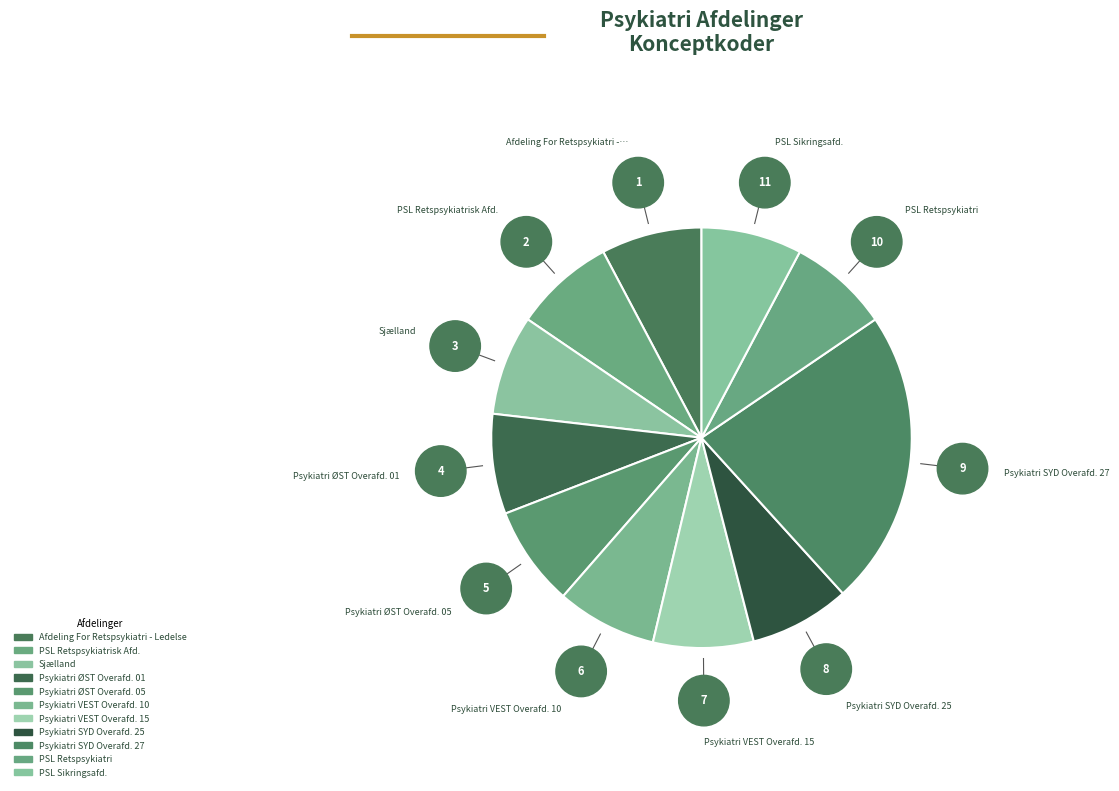

Which category has the biggest portion of the pie?

Psykiatri SYD Overafd. 27